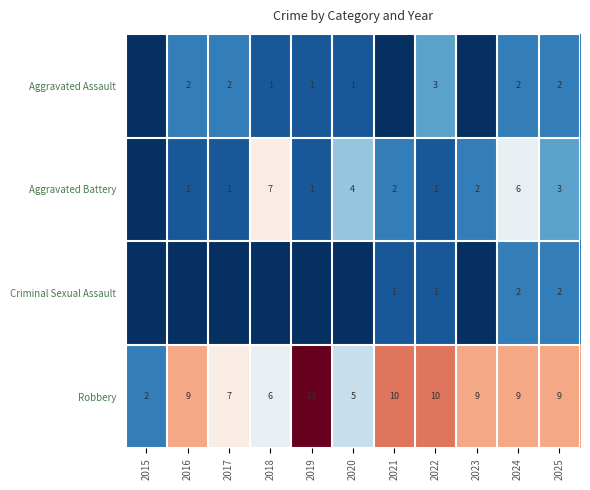

How many data points in Robbery are less than 9?

4